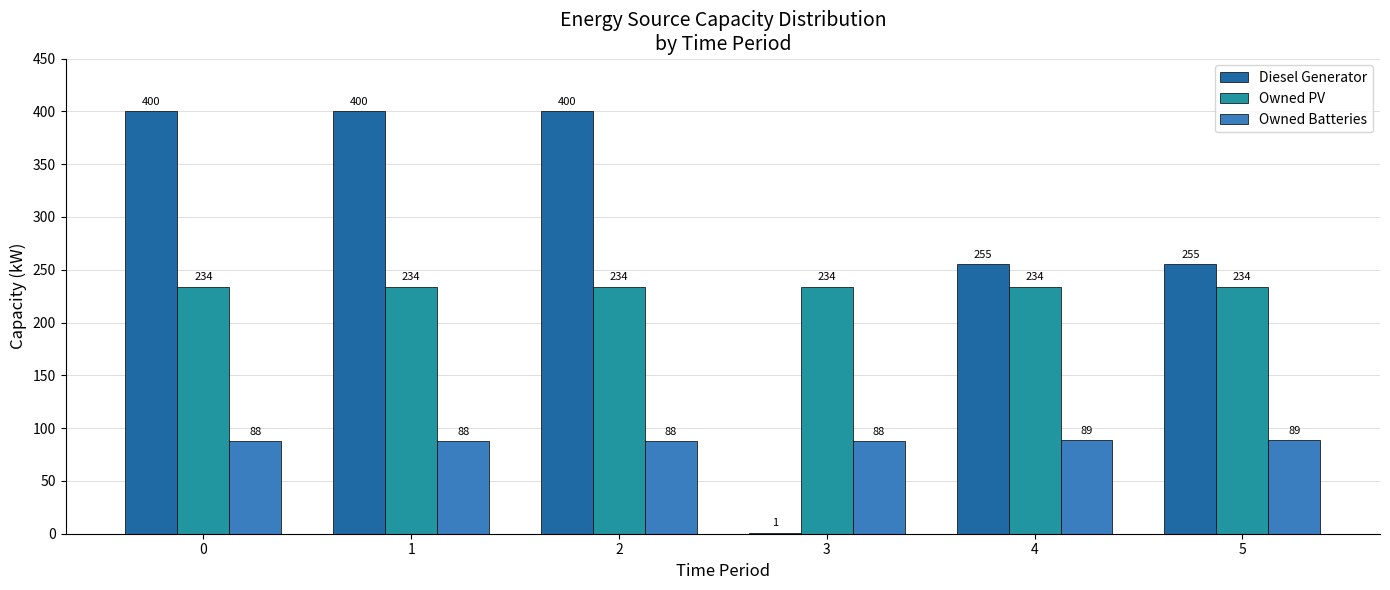

The Owned PV series shows 59 at 1. True or false?

False